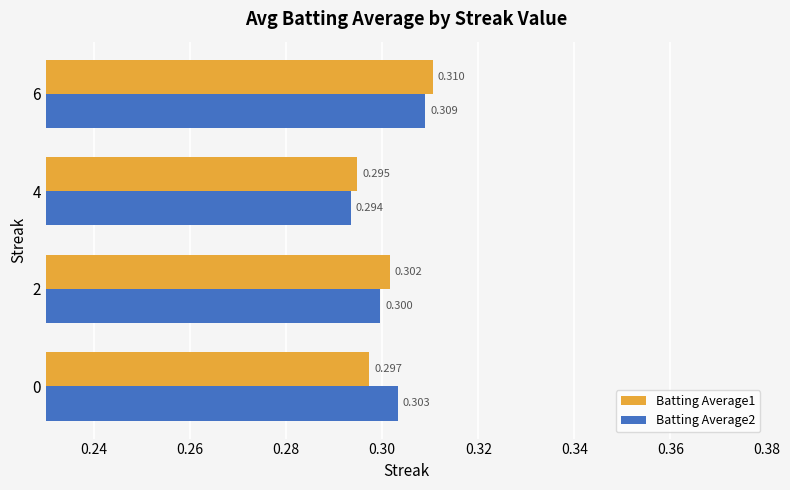

Is the value of Batting Average2 at 6 greater than the value of Batting Average1 at 6?

No